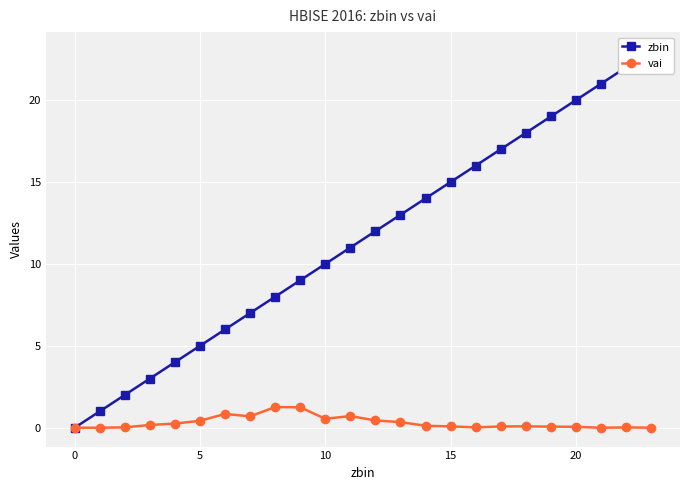

True or false: vai has more than 0 interior local peaks.

True